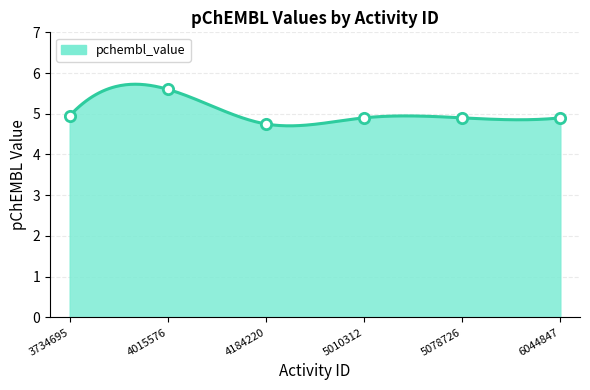

Which has a higher value, 4184220 or 6044847?

6044847